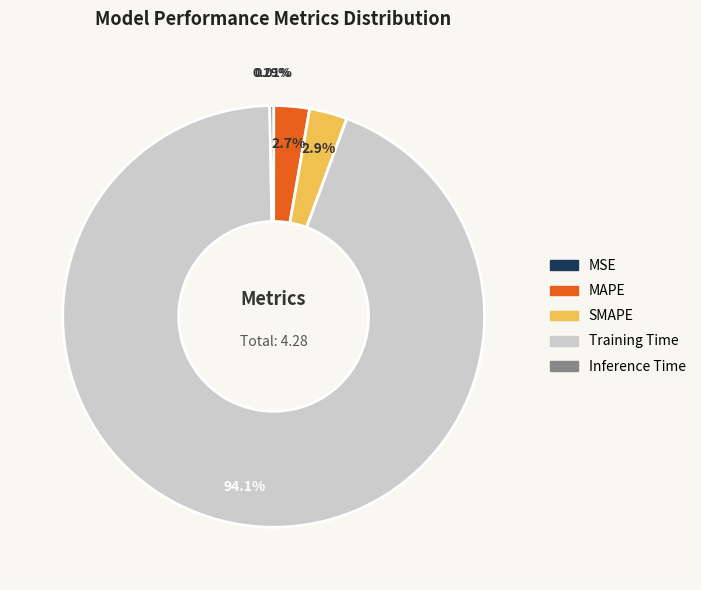

Which slice is the largest?

Training Time